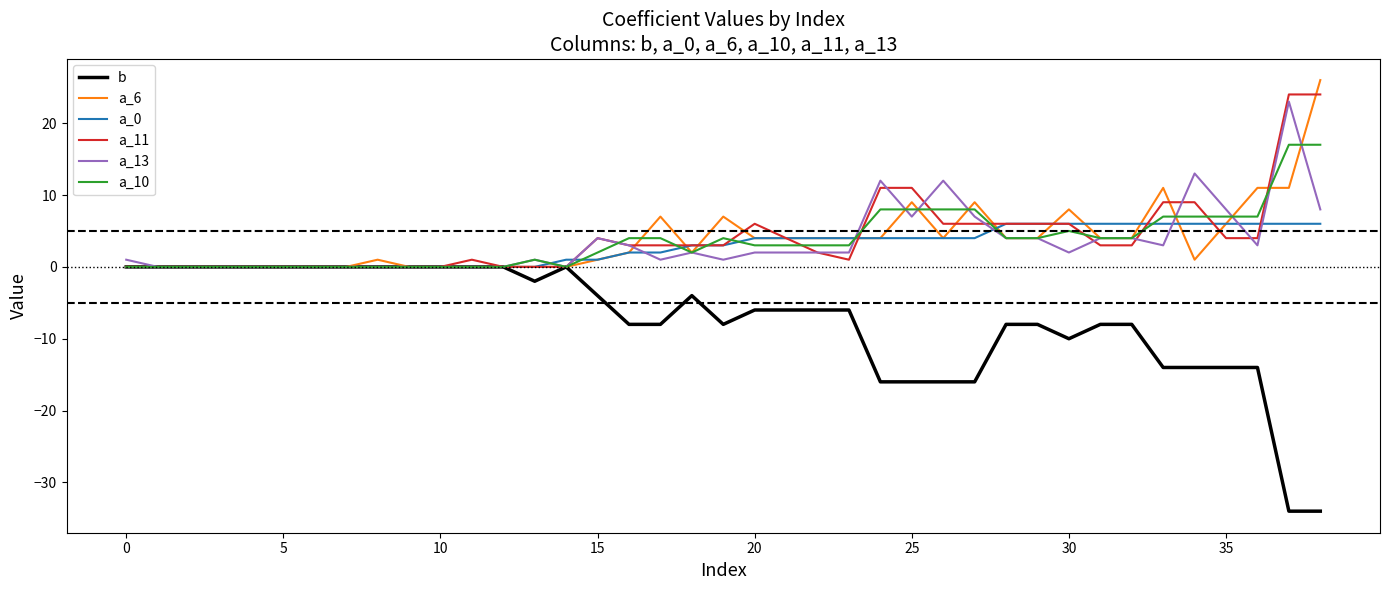

What is the greatest value displayed?

26